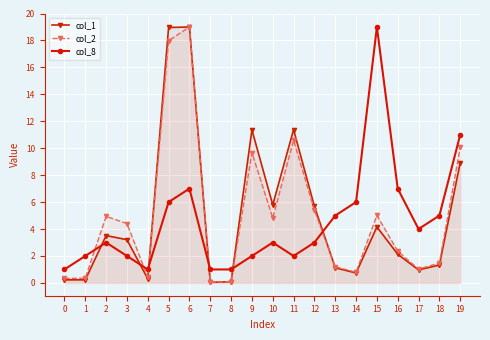

What are all the series names shown in the legend?

col_1, col_2, col_8